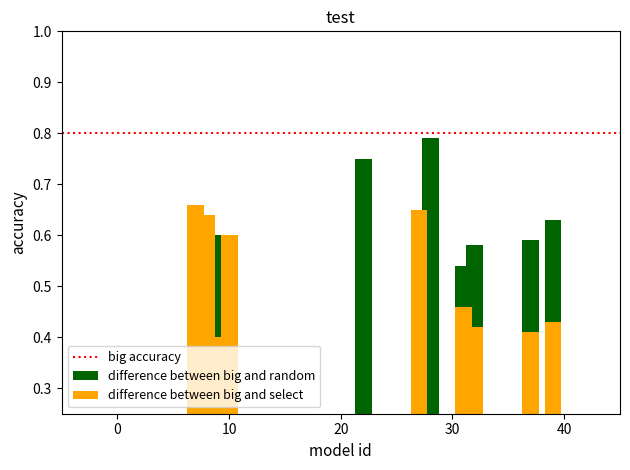

How many data points does each series have?

12